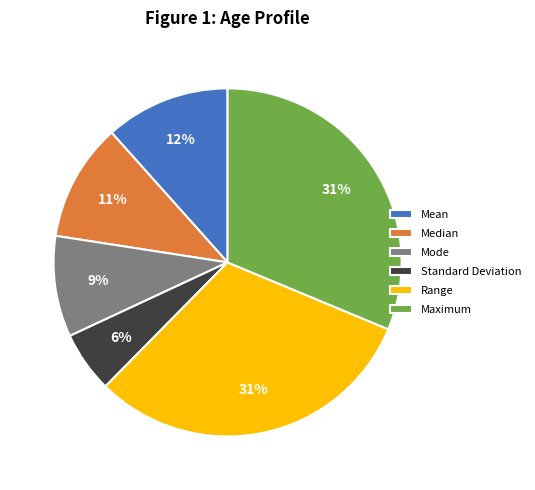

Which slice is the smallest?

Standard Deviation